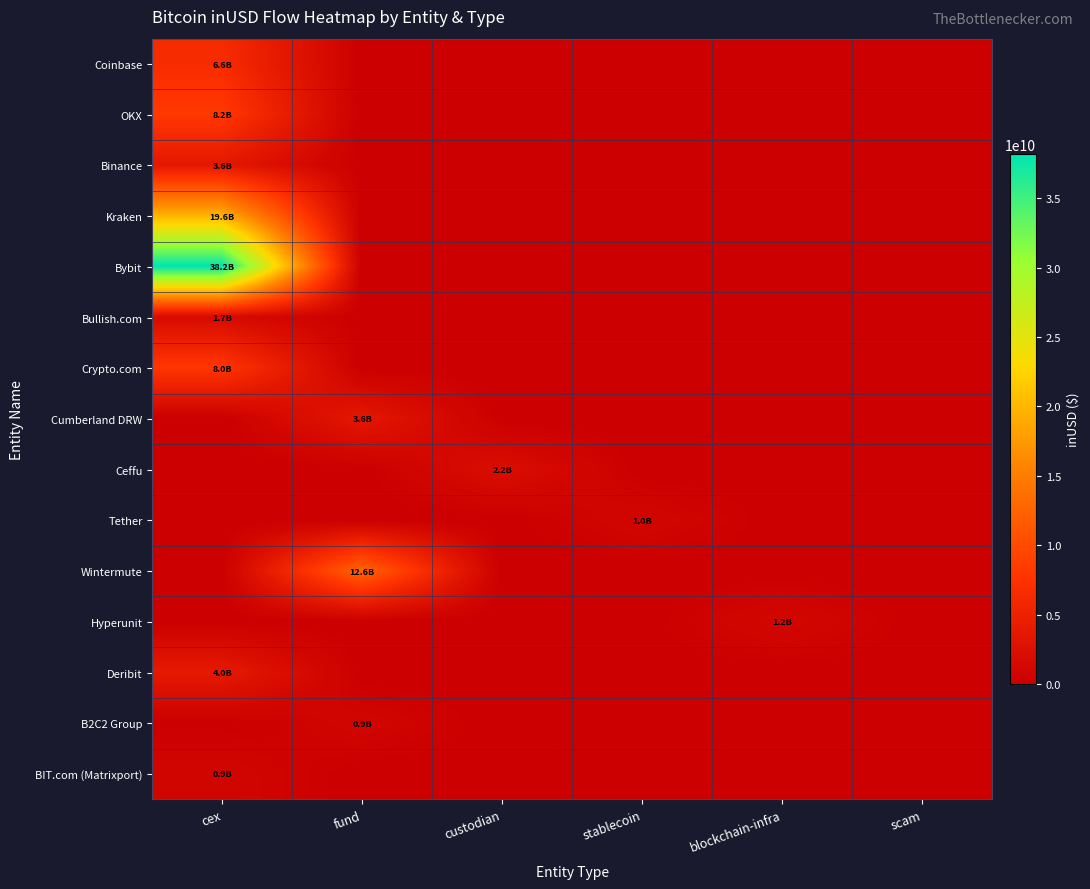

Rank the series by their maximum value, from lowest to highest.

B2C2 Group, BIT.com (Matrixport), Tether, Hyperunit, Bullish.com, Ceffu, Cumberland DRW, Binance, Deribit, Coinbase, Crypto.com, OKX, Wintermute, Kraken, Bybit